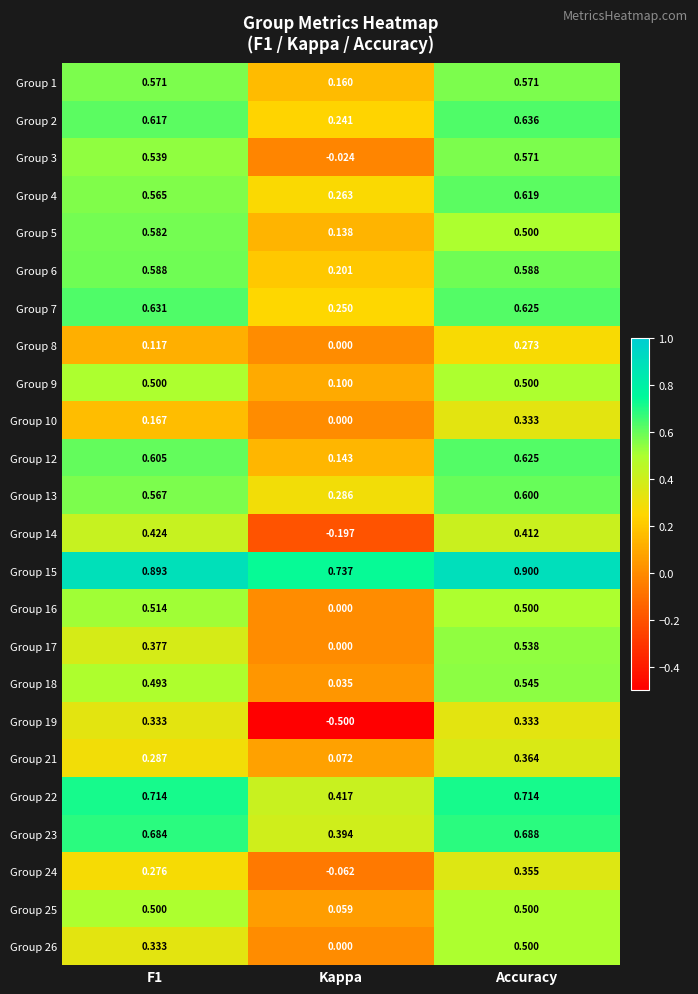

Which category has the lowest value across all series?

Kappa